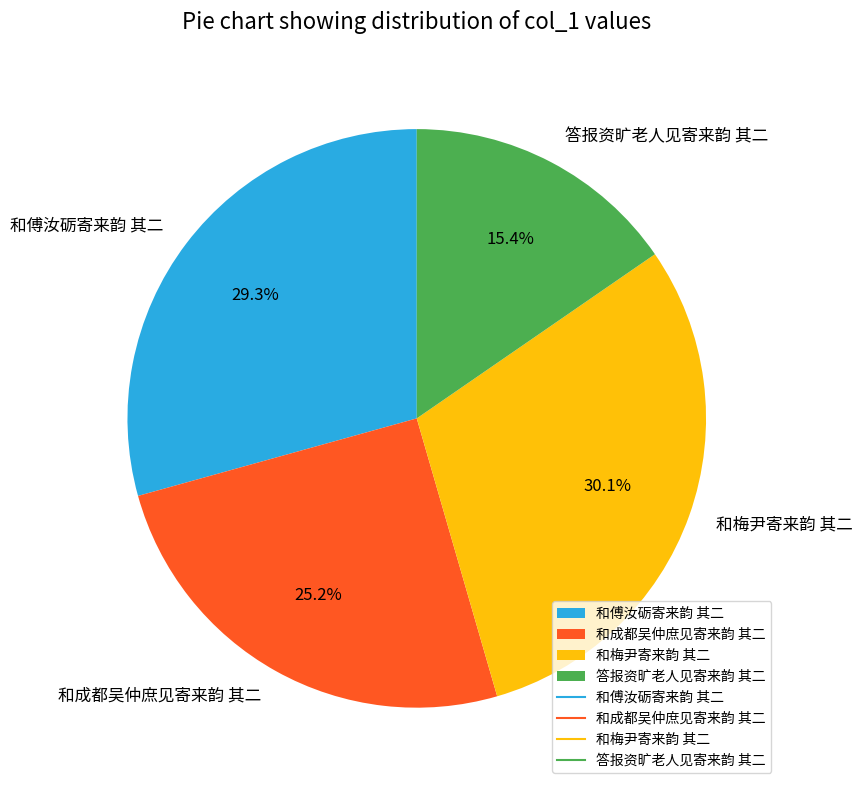

What is the ratio of the value at 答报资旷老人见寄来韵 其二 to the value at 和梅尹寄来韵 其二?

0.5